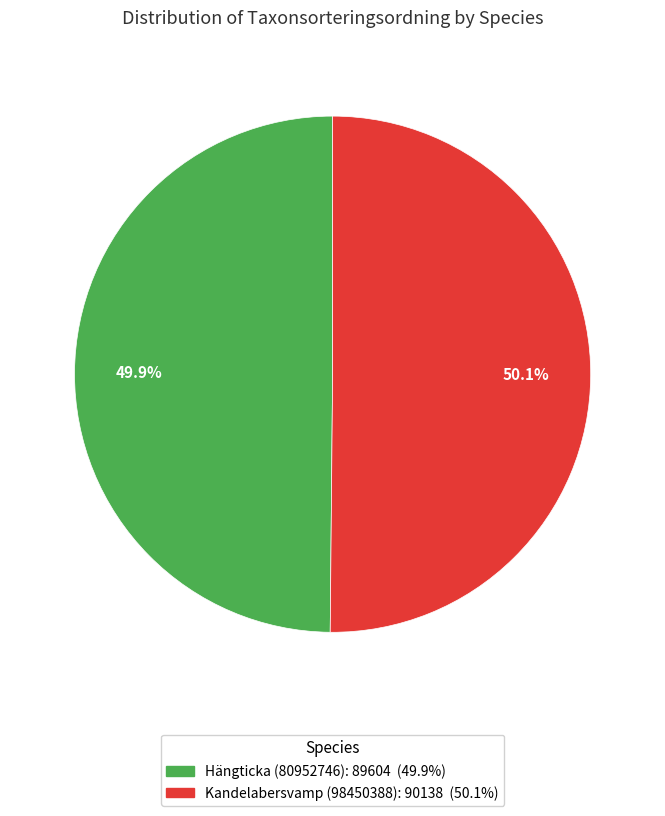

Does any single category account for the majority?

Yes